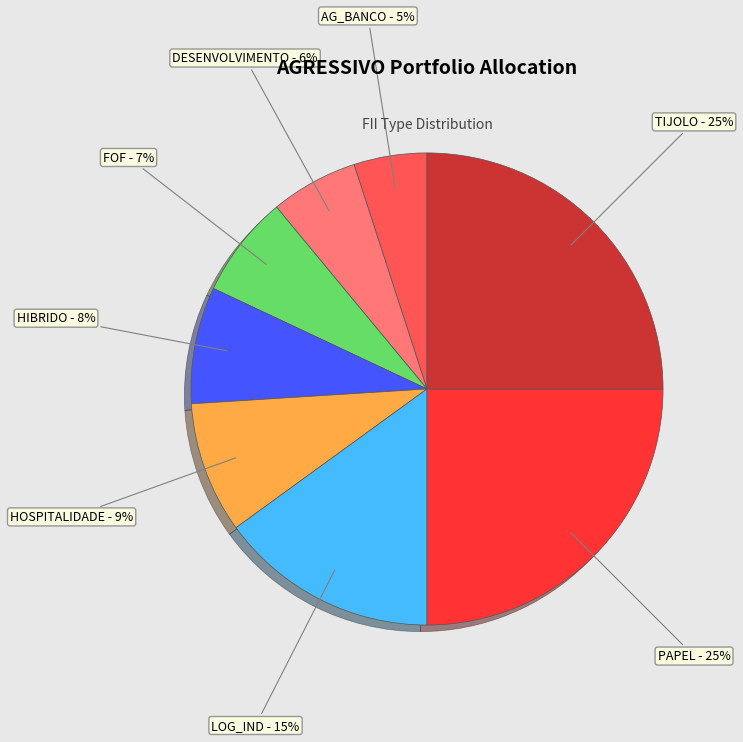

The HOSPITALIDADE slice represents 2% of the pie. True or false?

False